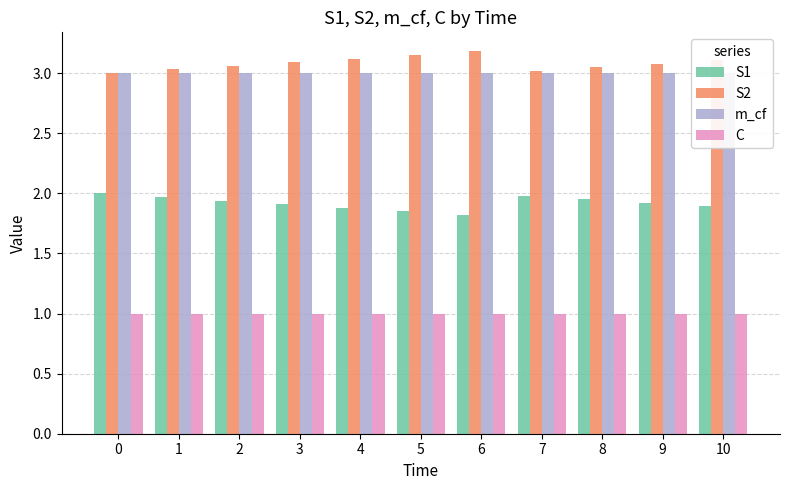

What is the difference between the highest and lowest values at 6?

2.2